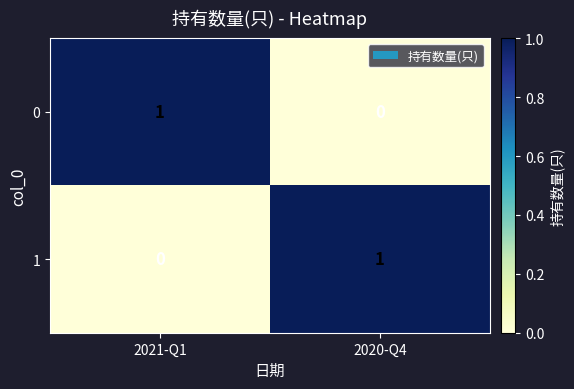

Is it true that 1 equals 1 at 2021-Q1?

False